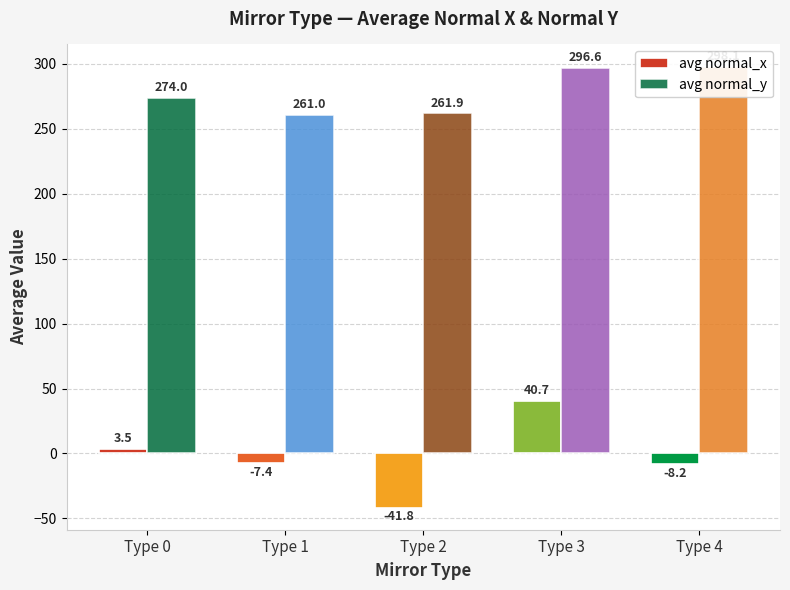

Rank the categories by avg normal_y value from lowest to highest.

Type 1, Type 2, Type 0, Type 3, Type 4